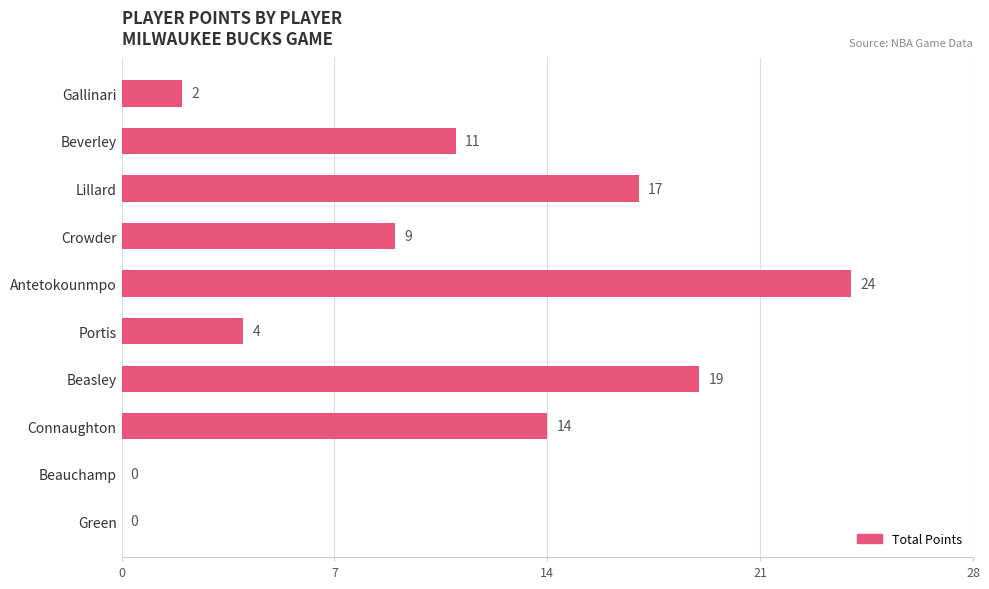

Does the chart contain stacked bars?

No